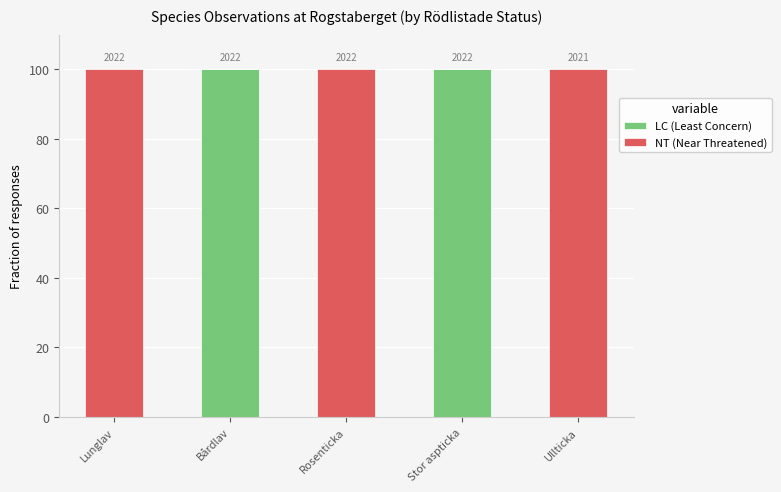

Are the bars grouped side by side (vs. stacked)?

No